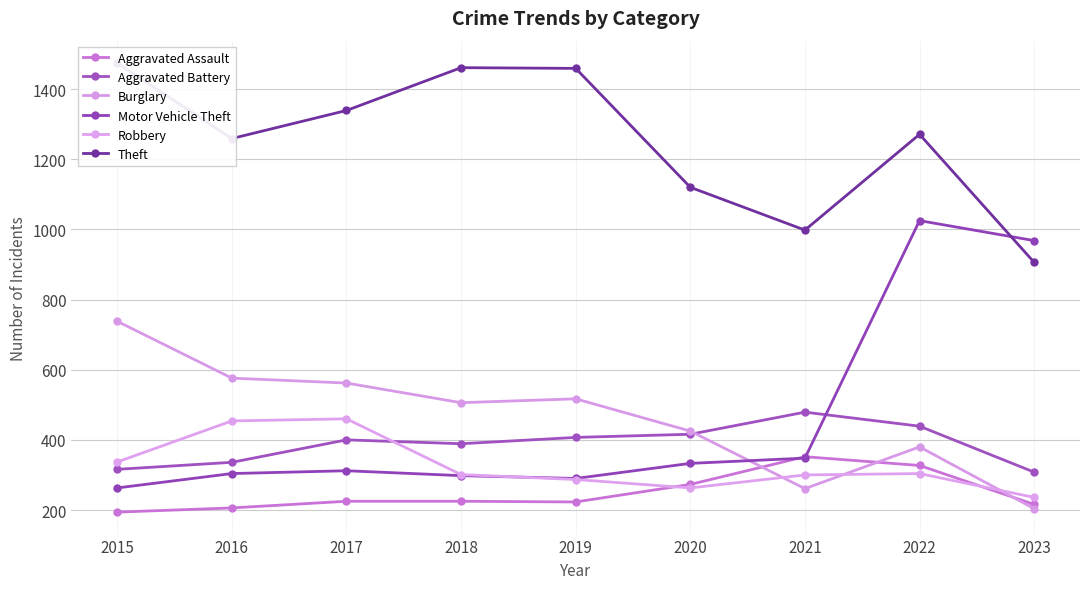

At which category does Motor Vehicle Theft reach its first local peak?

2017